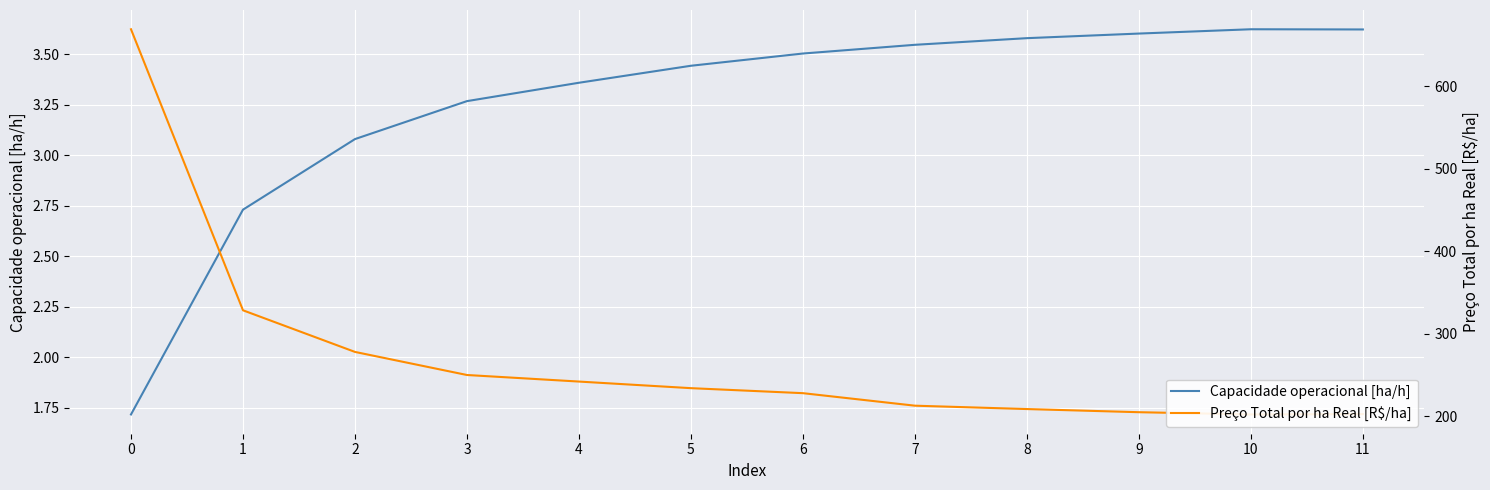

The value of Preço Total por ha Real [R$/ha] at 3 is 250.1. True or false?

True